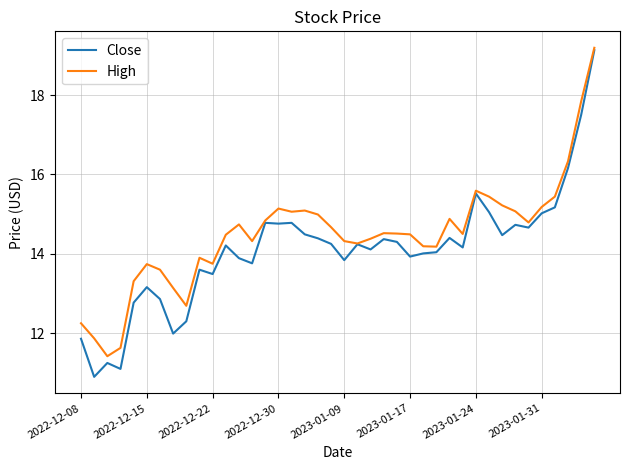

Which series has the widest spread of values?

Close